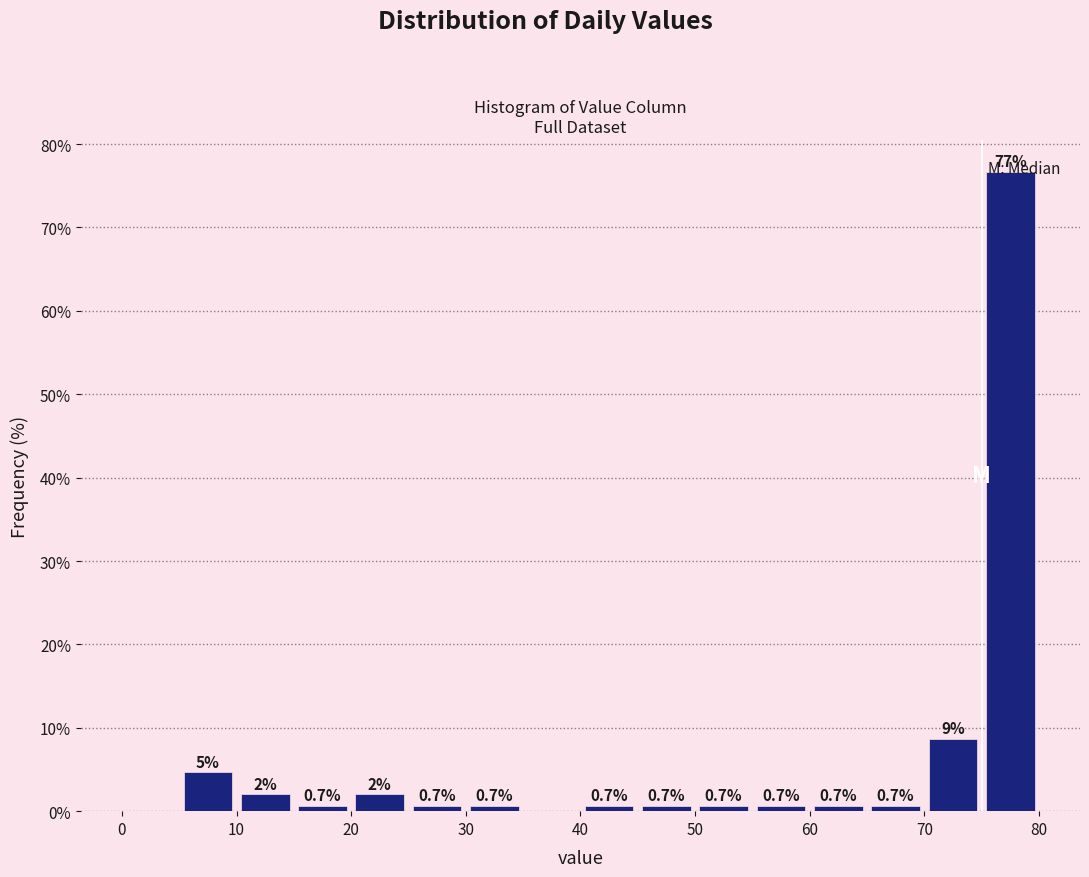

Over which range of the x-axis is the bar tallest?

75 to 80